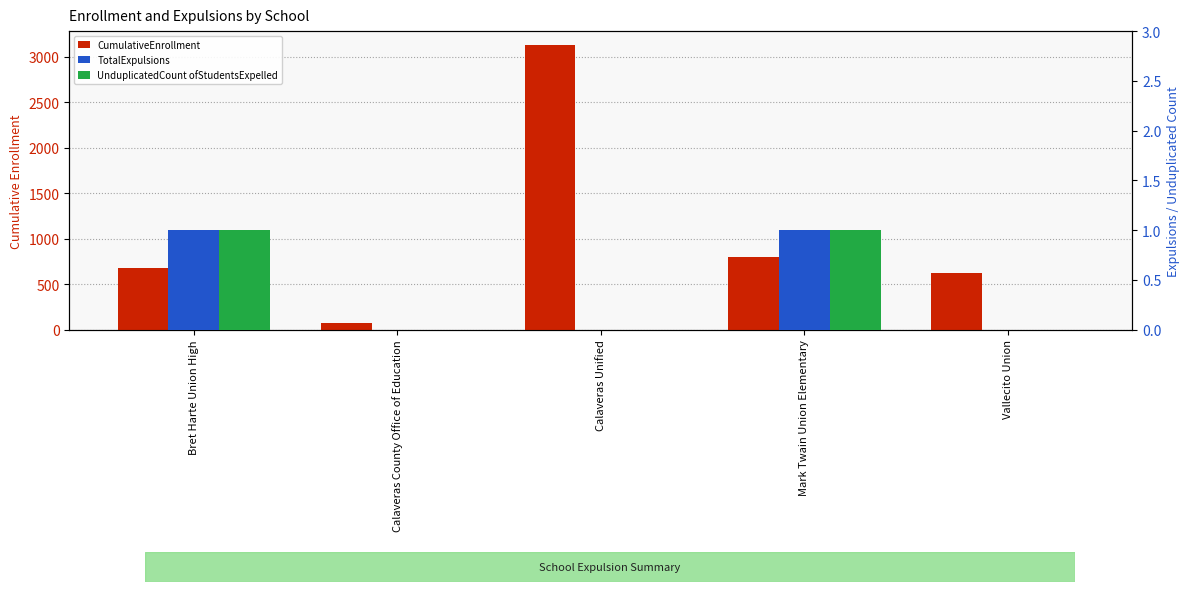

Count the UnduplicatedCount ofStudentsExpelled values in the range 0 to 1.

5